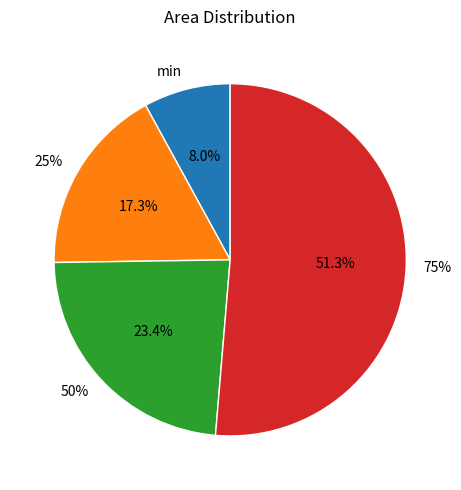

What is the smallest slice in the pie chart?

min